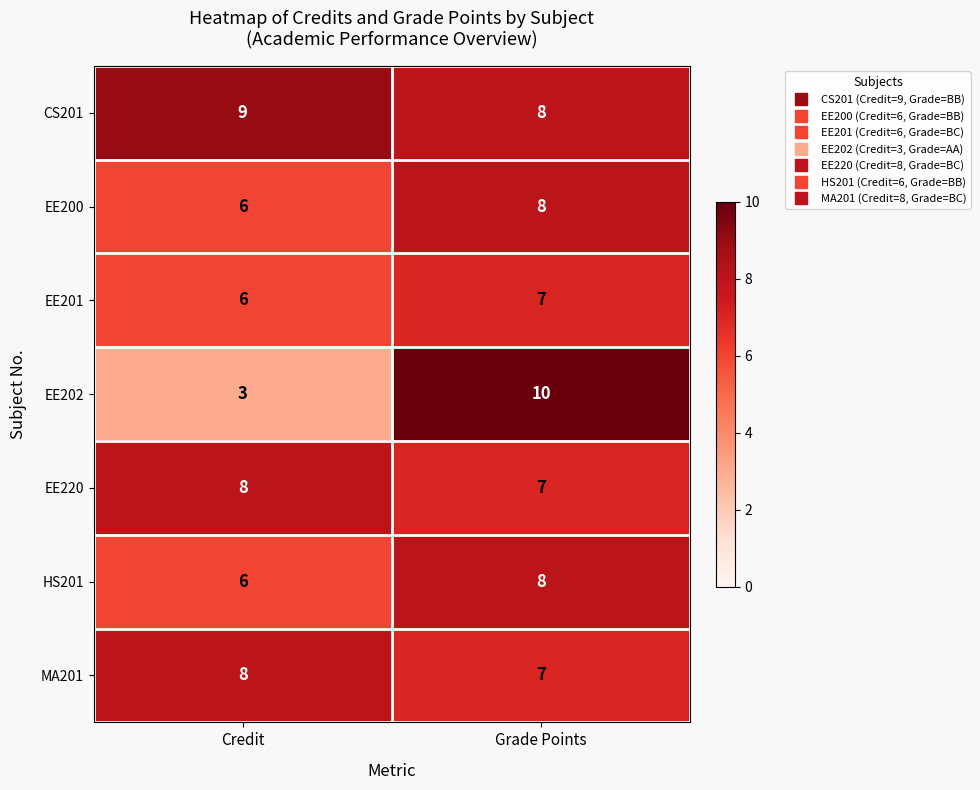

List the labels in order of EE220 value, smallest first.

Grade Points, Credit